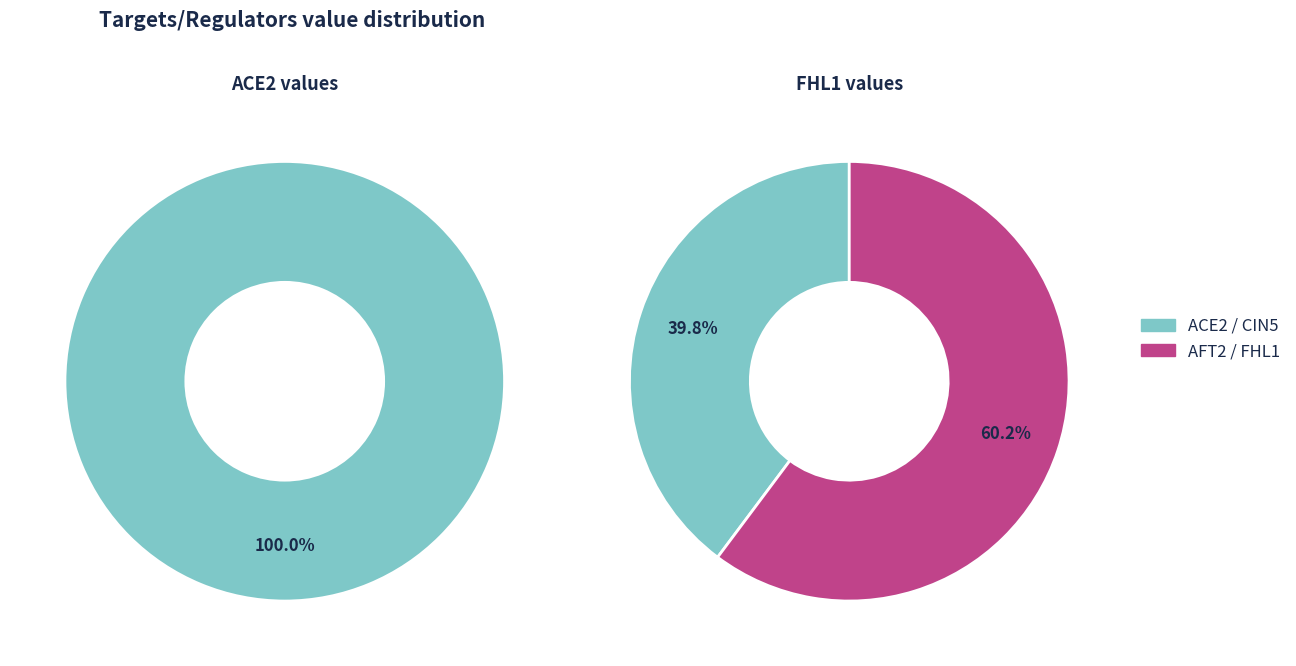

Is there any slice that represents more than half of the pie?

Yes